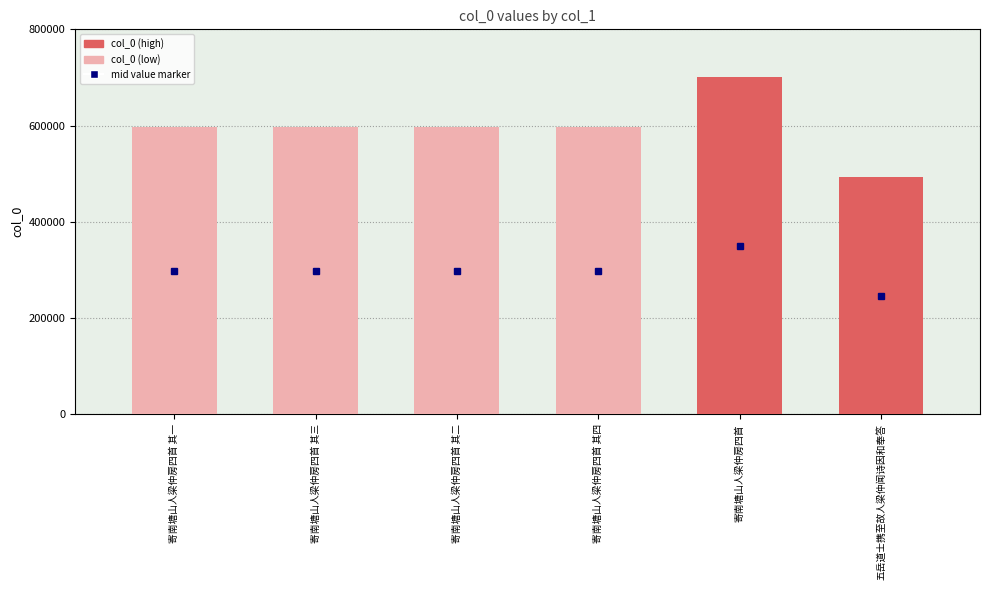

What is the average value?

596612